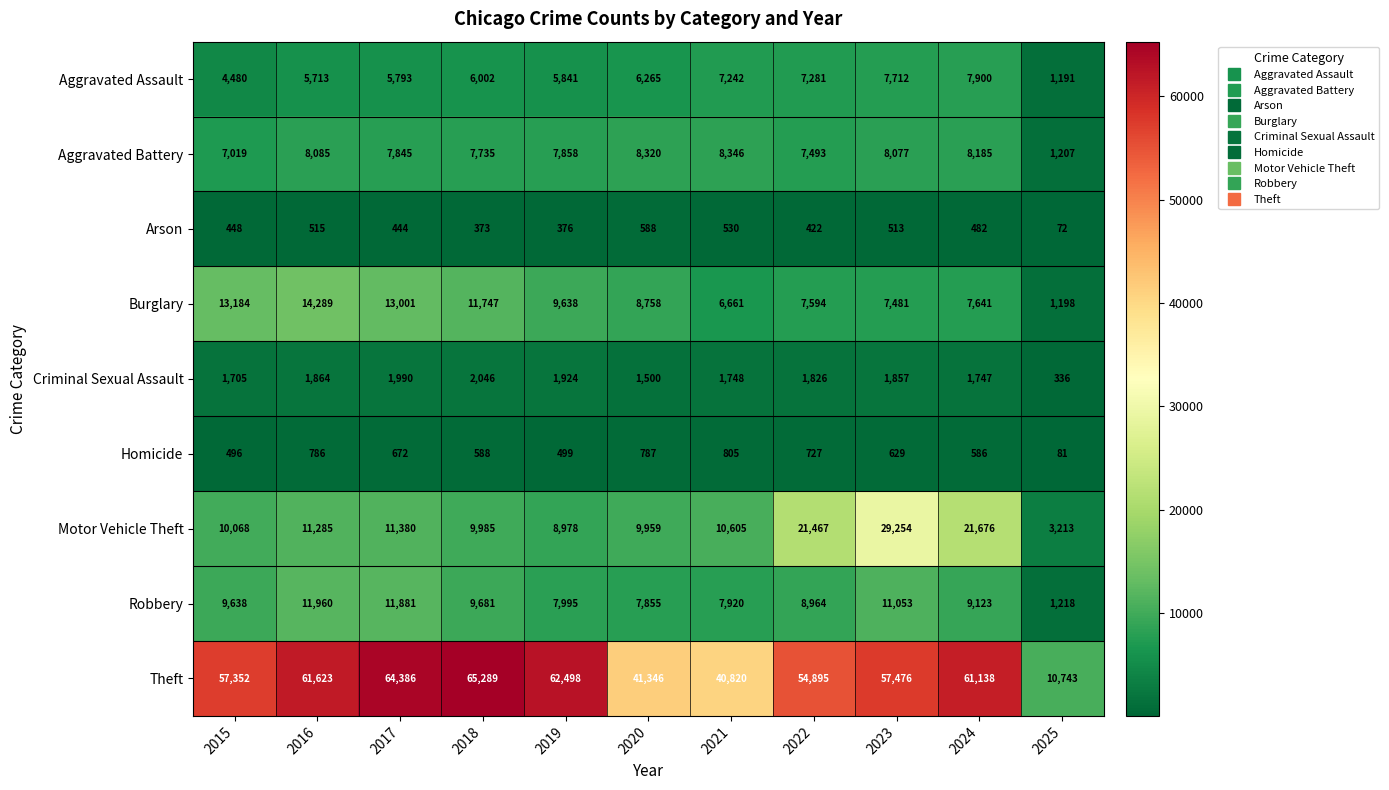

What is the total value across all series at 2016?

116120